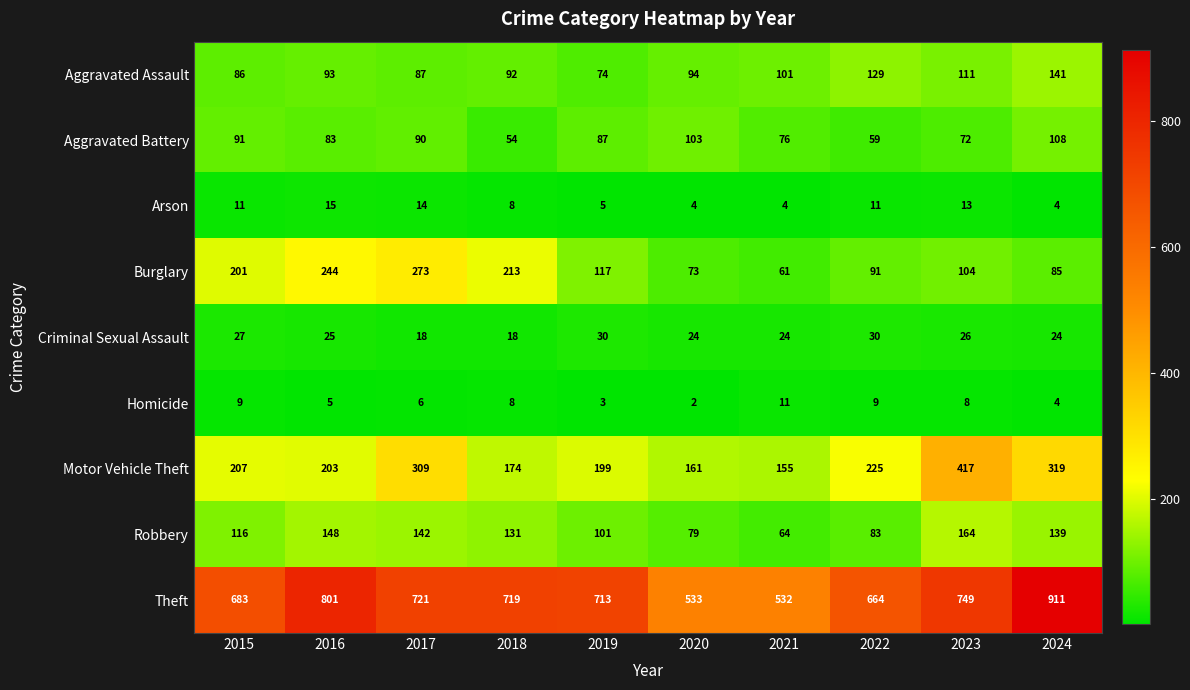

How many data points in Robbery are less than 131?

5